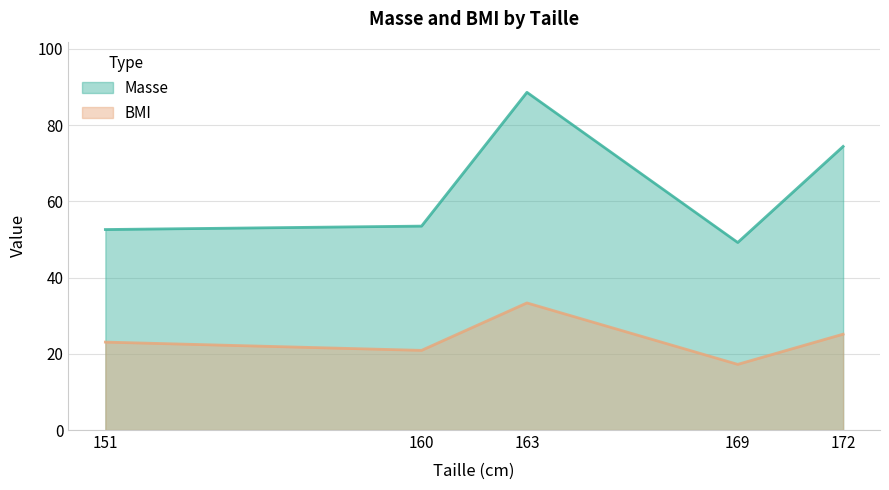

What is the difference between the maximum and minimum values in the Masse series?

39.4